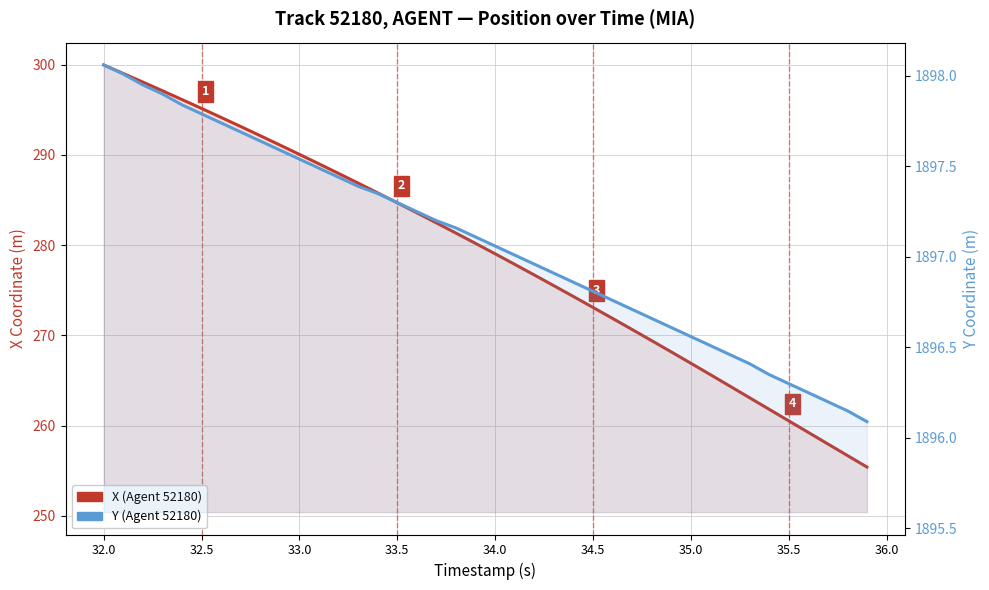

True or false: Y (Agent 52180) and X (Agent 52180) cross at least once.

False